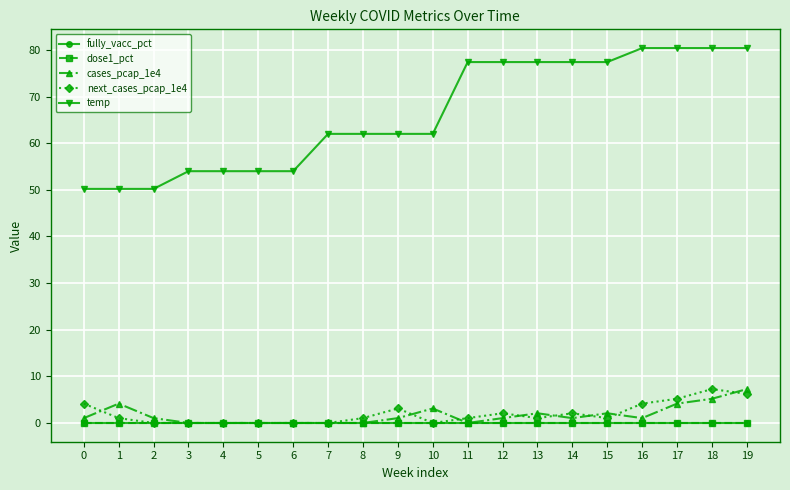

Is this an area chart (filled region under the line)?

No